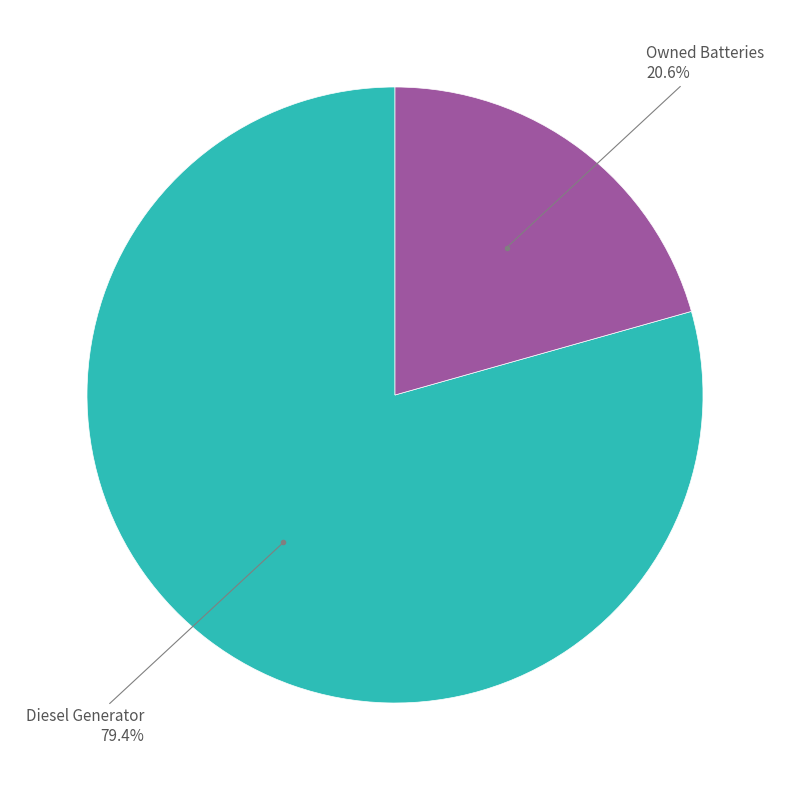

Is there a majority slice in this chart?

Yes